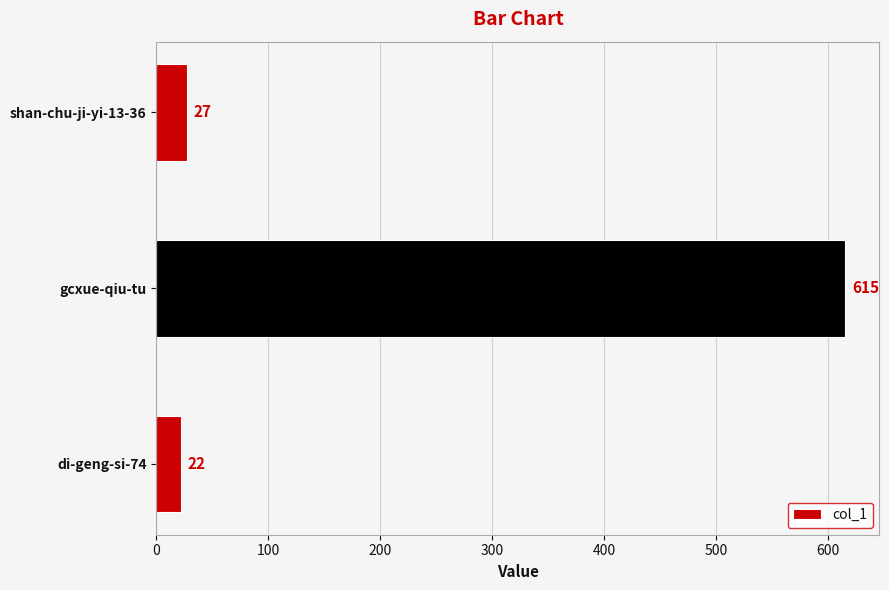

What is the maximum value shown in the chart?

615